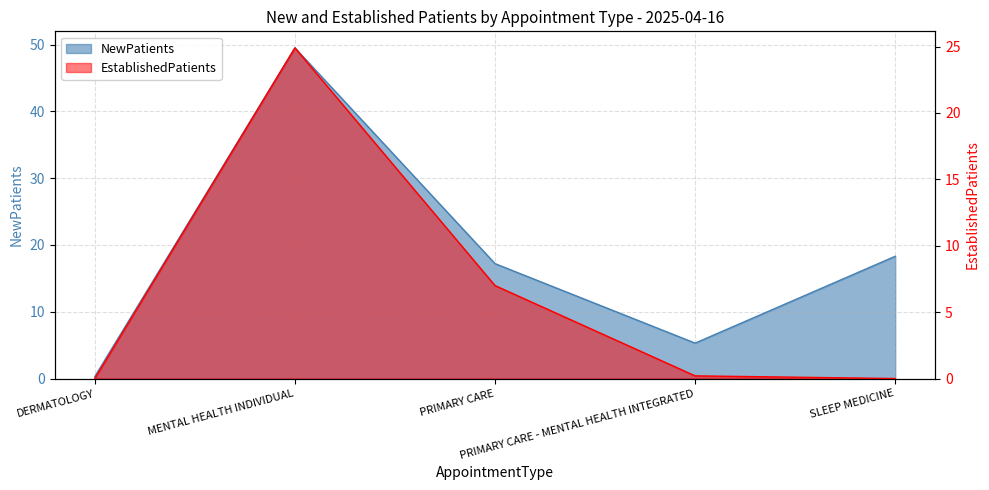

True or false: EstablishedPatients and NewPatients cross at least once.

False